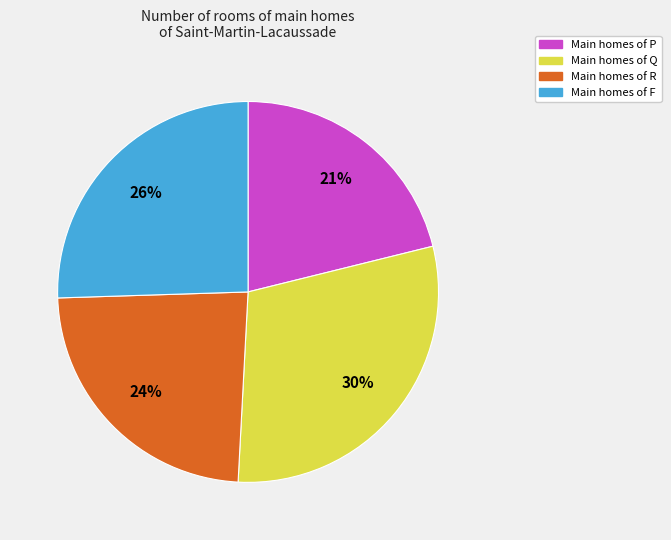

To the nearest percent, what is the difference between the largest and smallest slice percentages?

9%